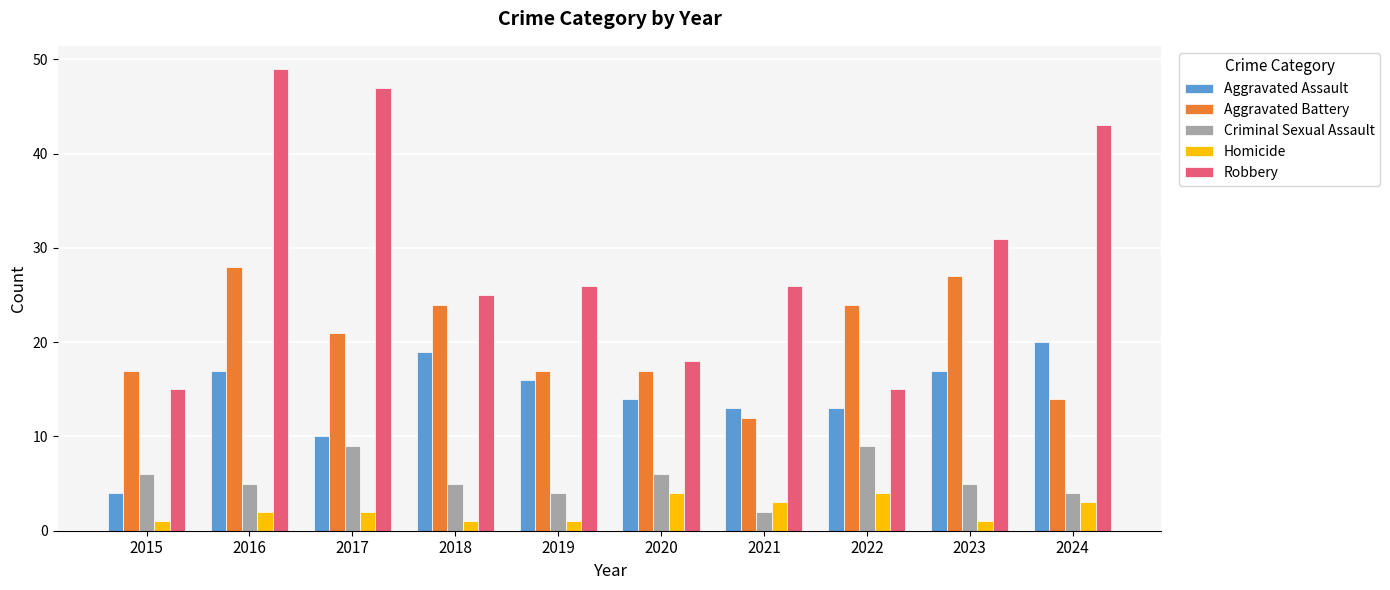

What is the difference between the maximum and minimum values in the Criminal Sexual Assault series?

7